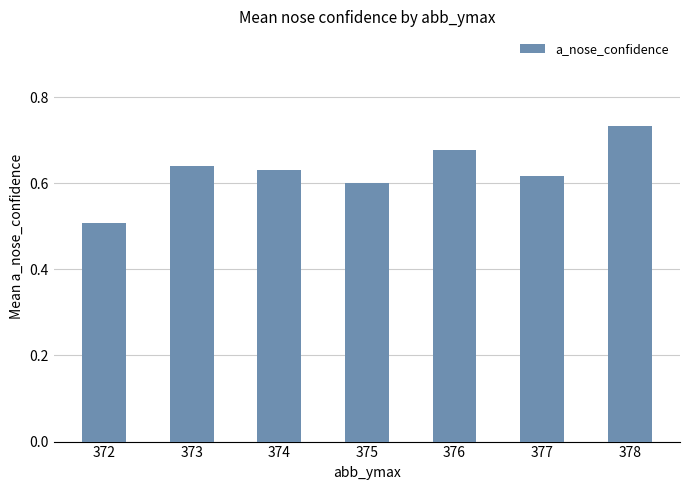

What is the difference between the maximum and minimum values?

0.2